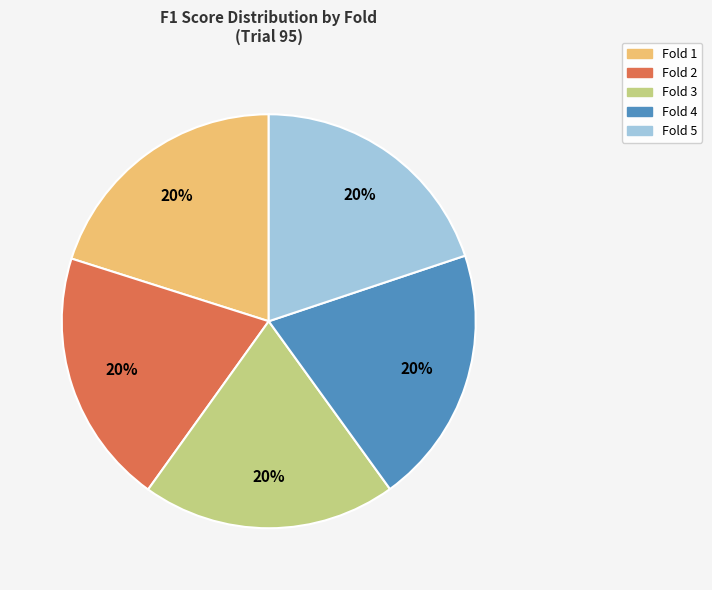

To the nearest percent, what is the combined percentage of Fold 2 and Fold 1?

40%